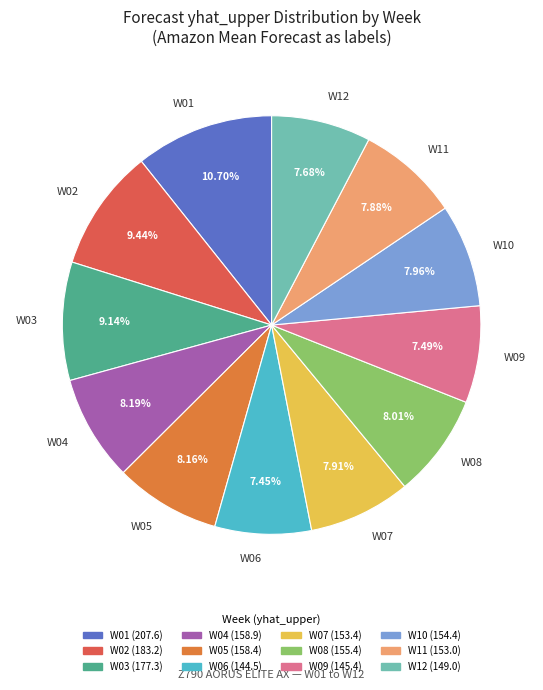

To the nearest percent, what is the difference between the largest and smallest slice percentages?

3%